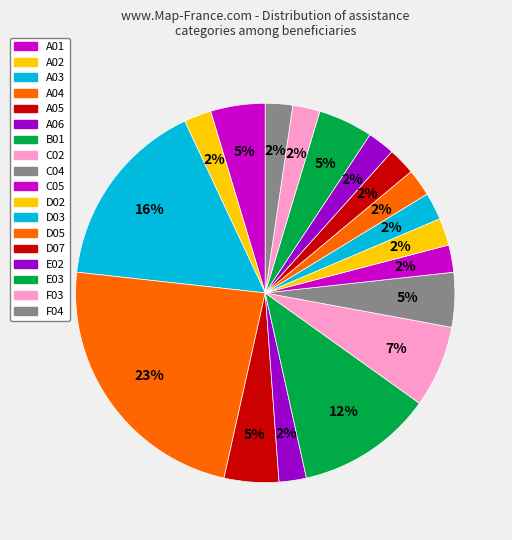

Count the number of slices in the pie.

18